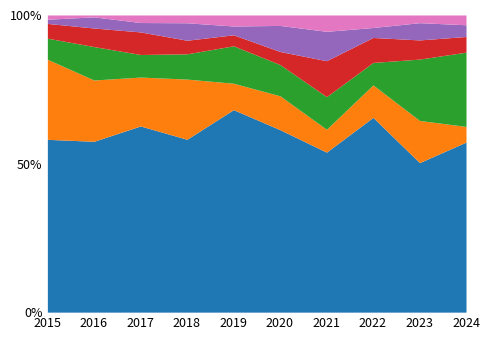

List the labels in order of Robbery value, smallest first.

2019, 2020, 2015, 2018, 2024, 2016, 2022, 2023, 2021, 2017